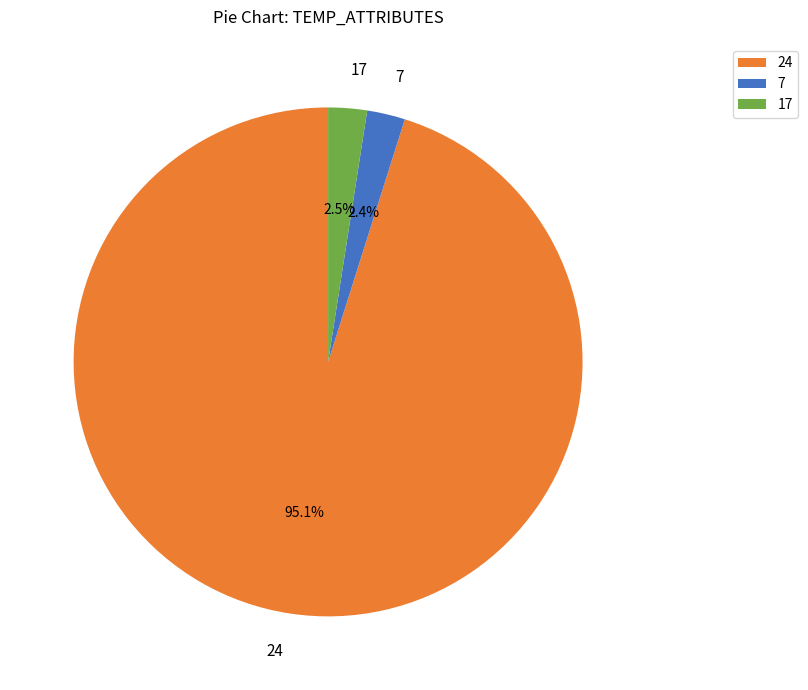

Count the number of slices in the pie.

3